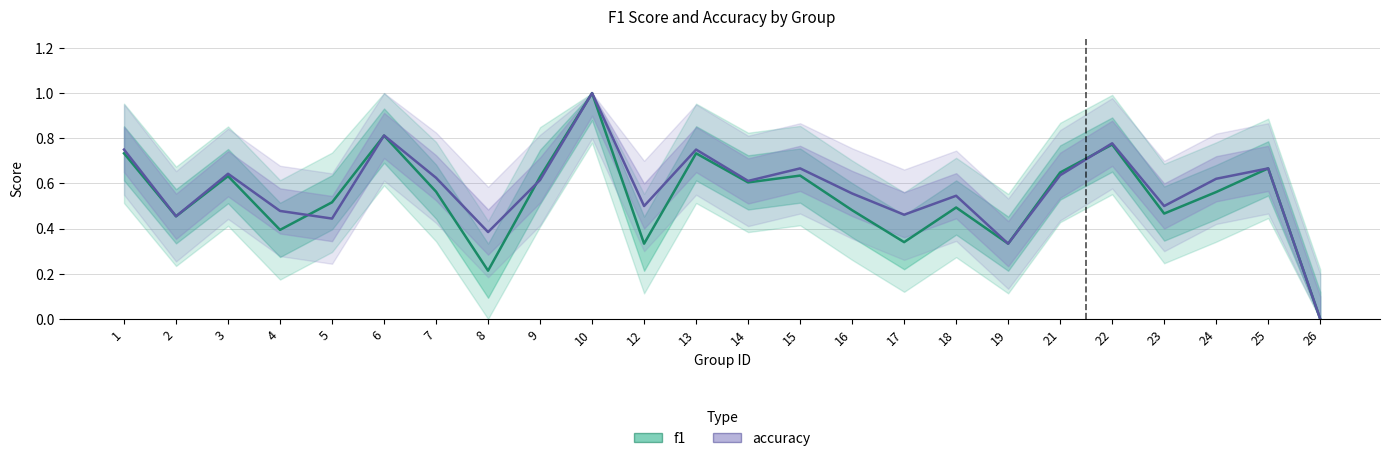

What is the total value across all series at 25?

1.3